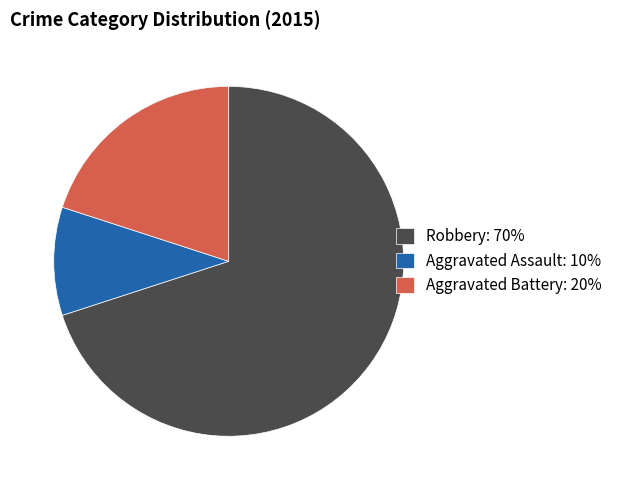

Does Robbery account for over 50% of the chart?

Yes